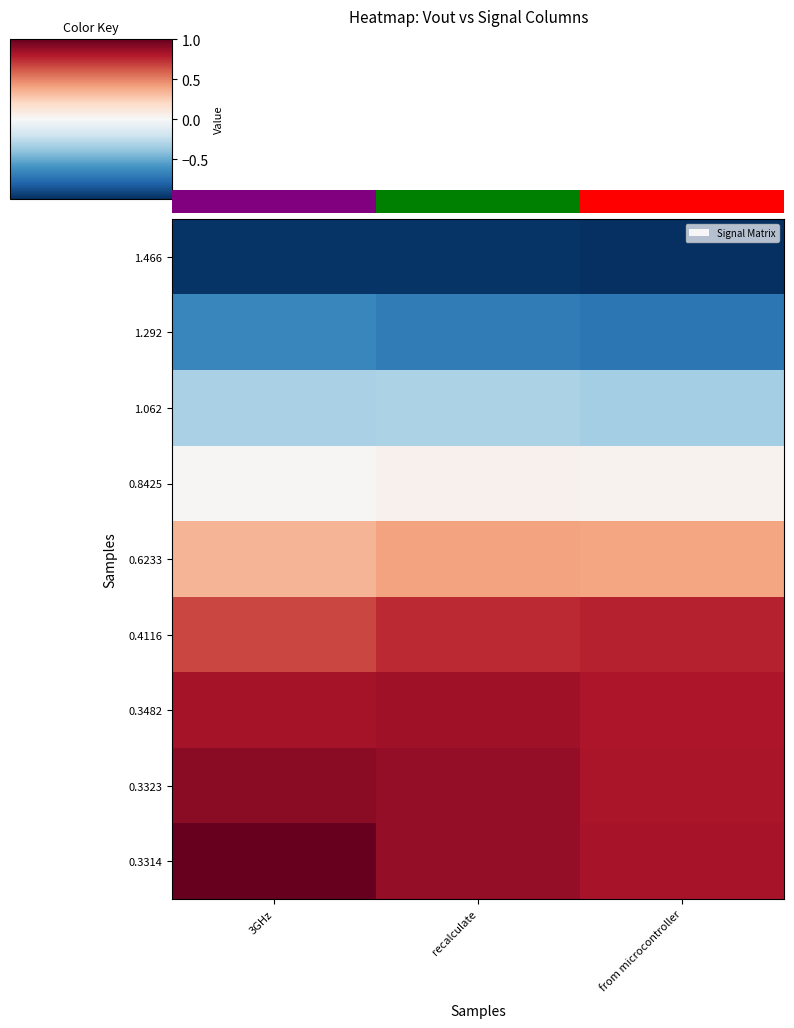

Is it true that 0.3314 equals 0.8 at from microcontroller?

True